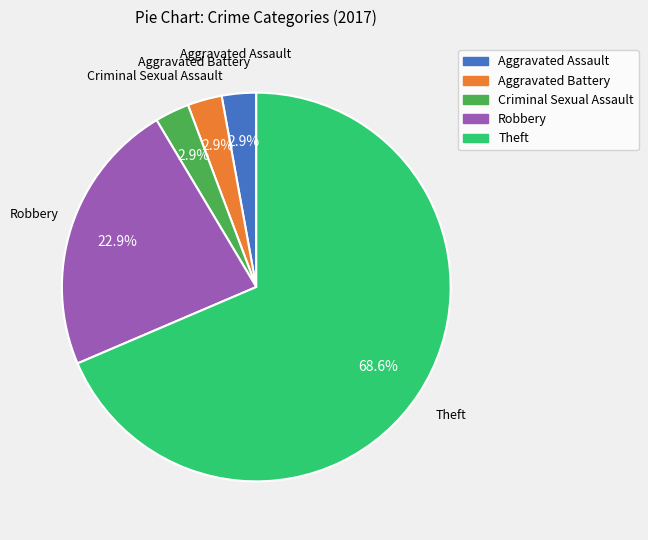

To the nearest percent, what is the average slice percentage?

20%